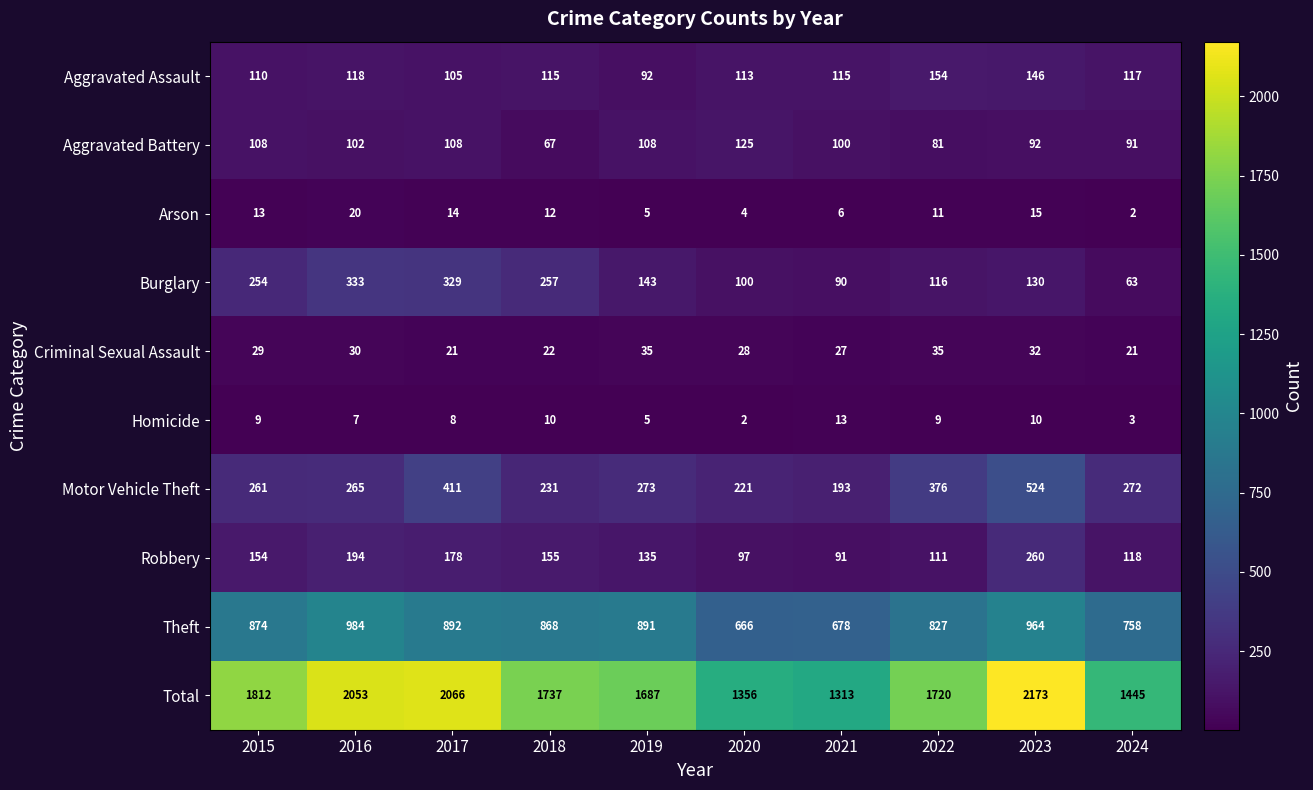

Rank the series at 2022 from highest to lowest value.

Total, Theft, Motor Vehicle Theft, Aggravated Assault, Burglary, Robbery, Aggravated Battery, Criminal Sexual Assault, Arson, Homicide